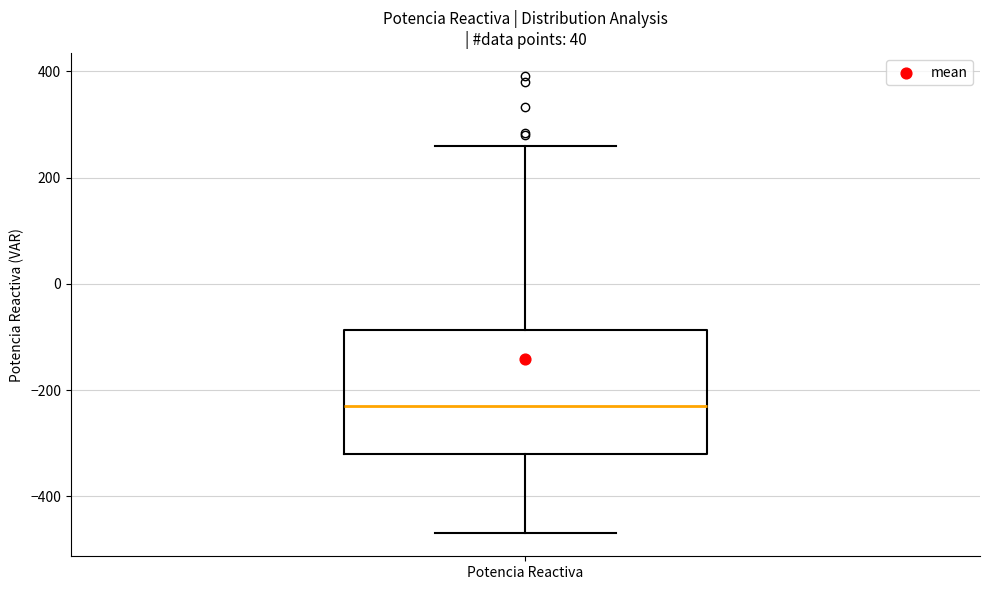

Read this box plot against the y-axis: the position of the median line, the range covered by the box, and the ends of both whiskers. The values are not printed on the chart, so give them approximately, as read against the axis.

median -240, box -320 to -80, whiskers -460 to 260